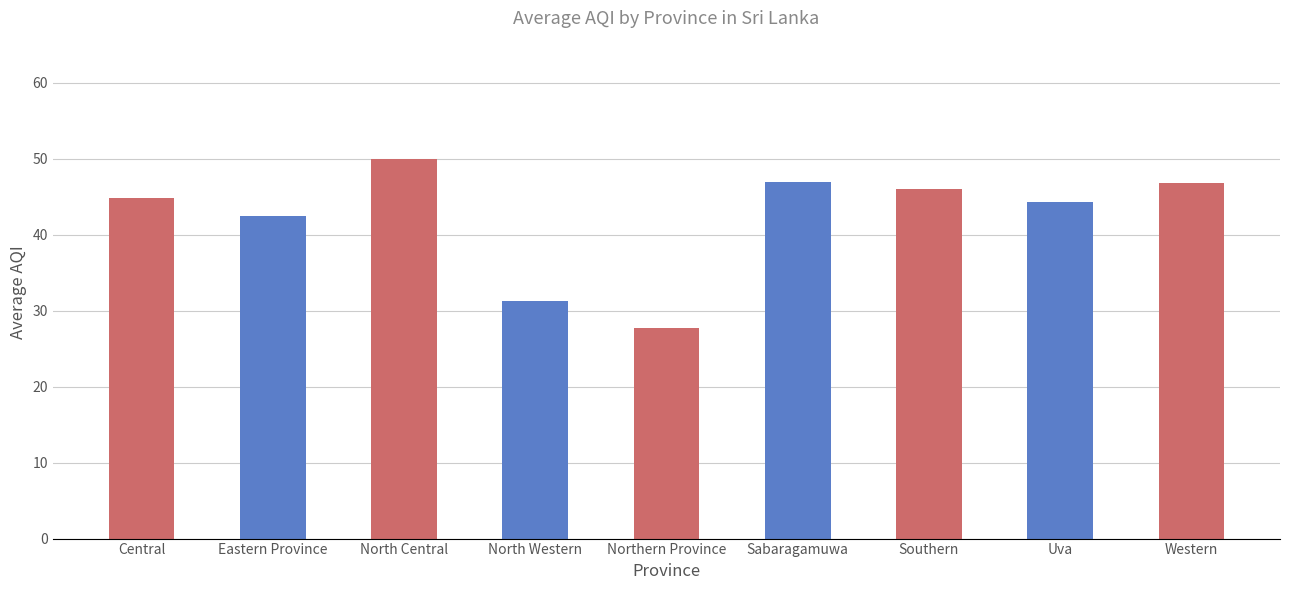

Which has a higher value, Sabaragamuwa or North Central?

North Central